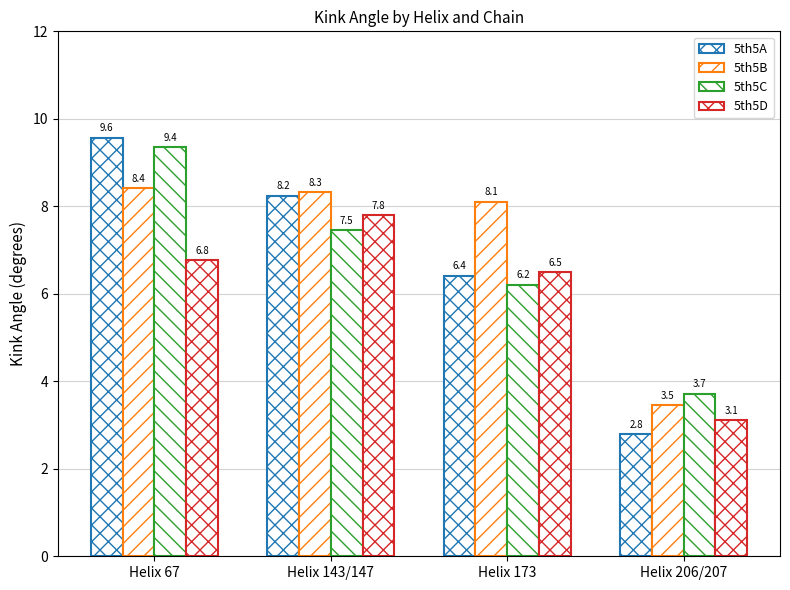

What is the maximum value shown in the chart?

9.6